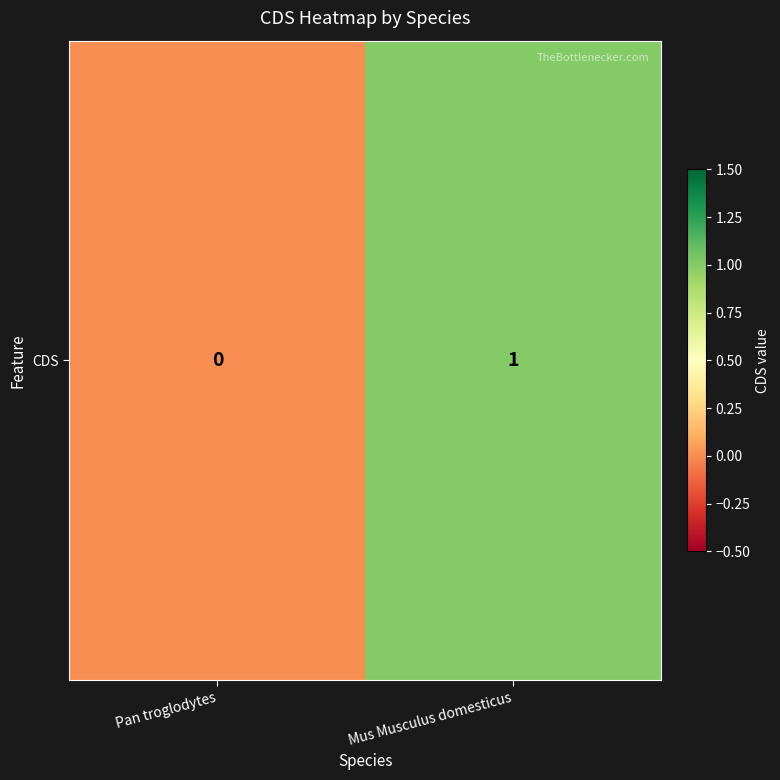

Rank the categories by value from lowest to highest.

Pan troglodytes, Mus Musculus domesticus